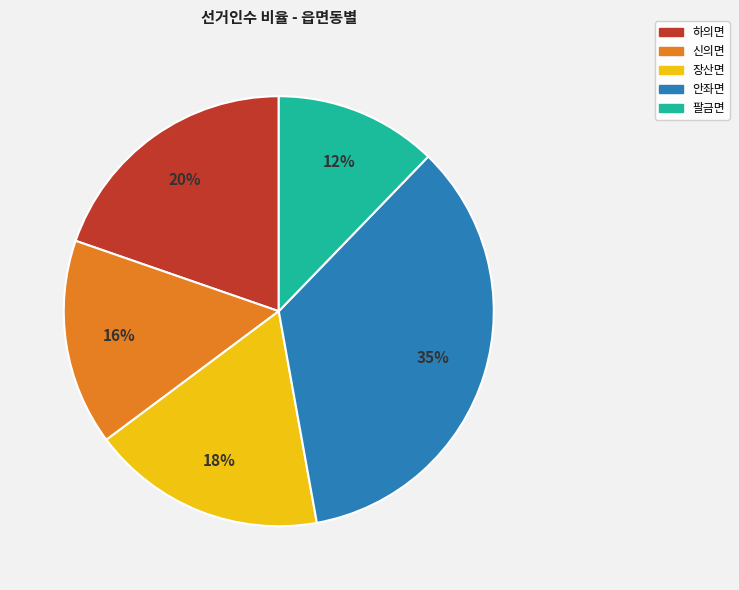

Do 장산면 and 안좌면 together represent more than half of the pie?

Yes